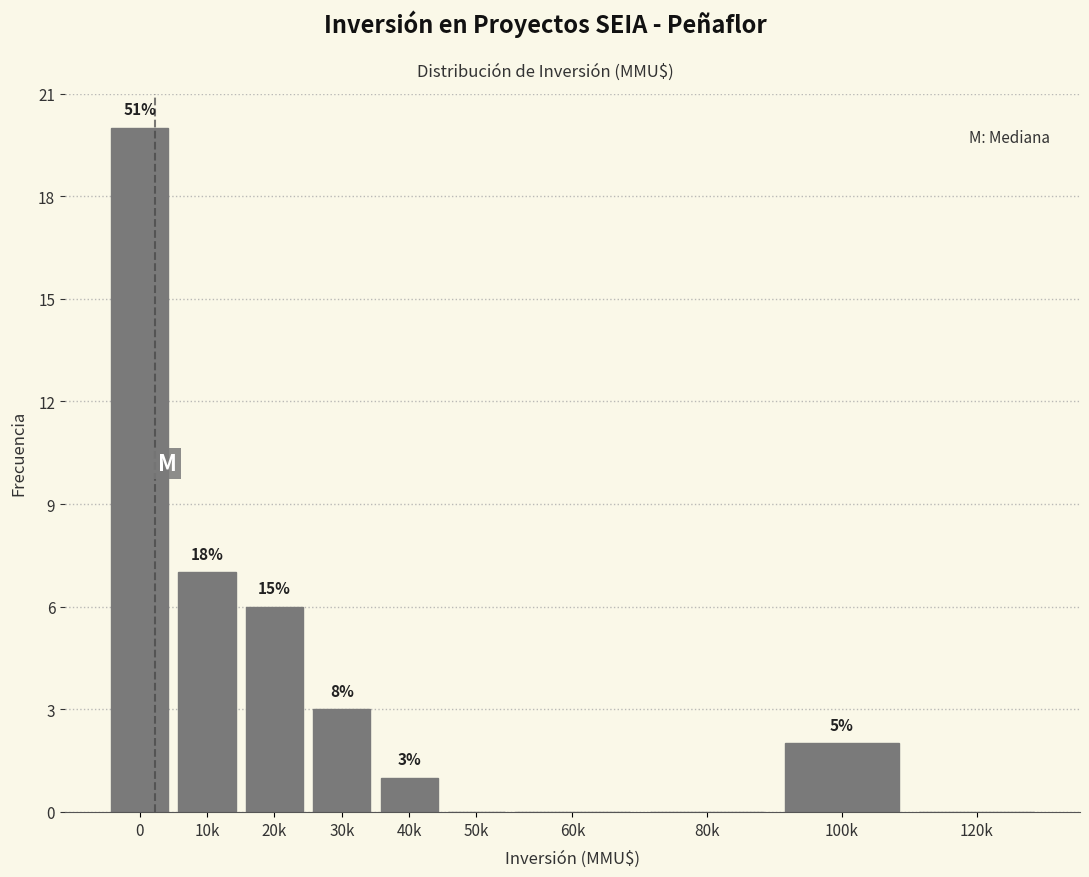

Are the bars horizontal?

No